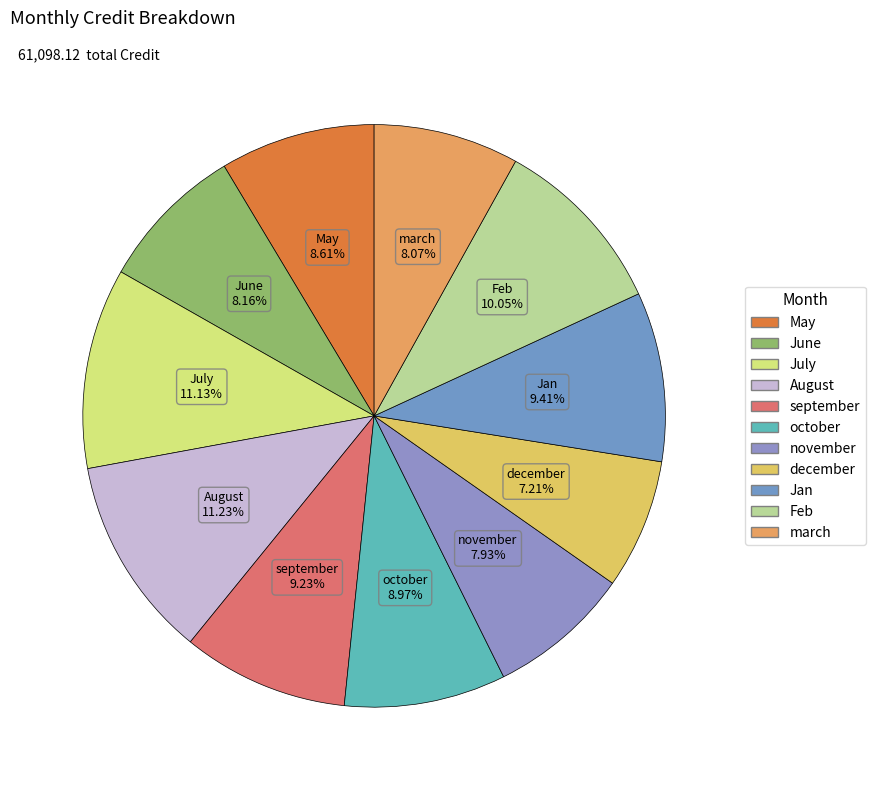

Which has a higher value, march or october?

october